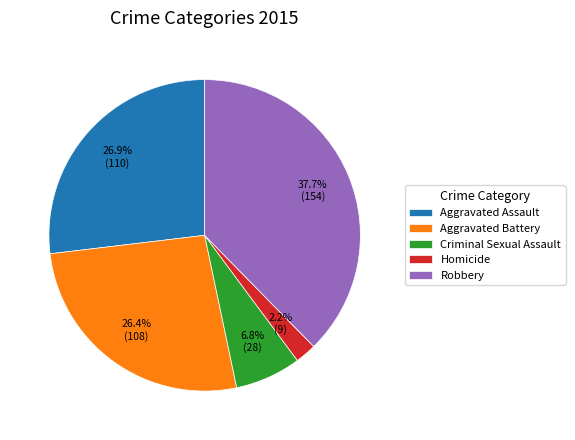

Is it true that Aggravated Assault is 34% of the pie?

False